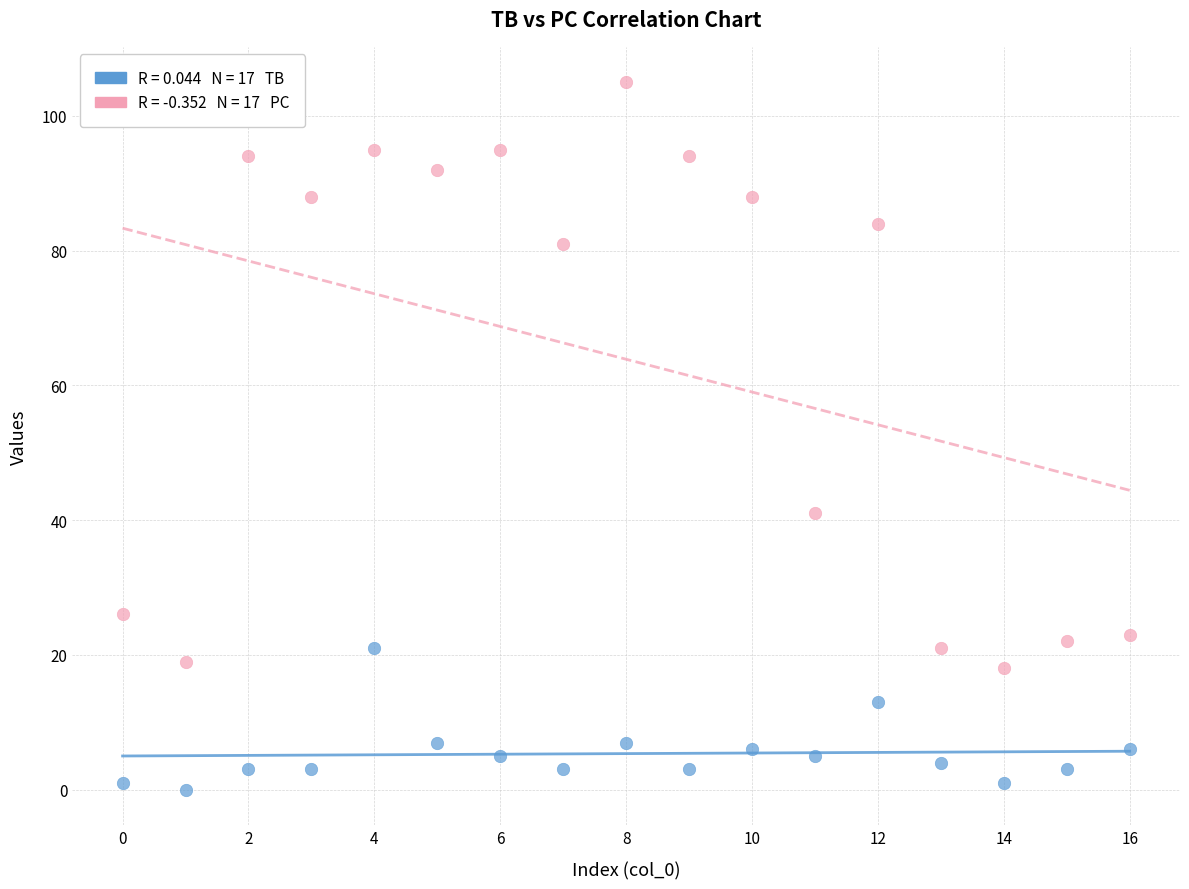

Across all series, what Y value is closest to 52?

41